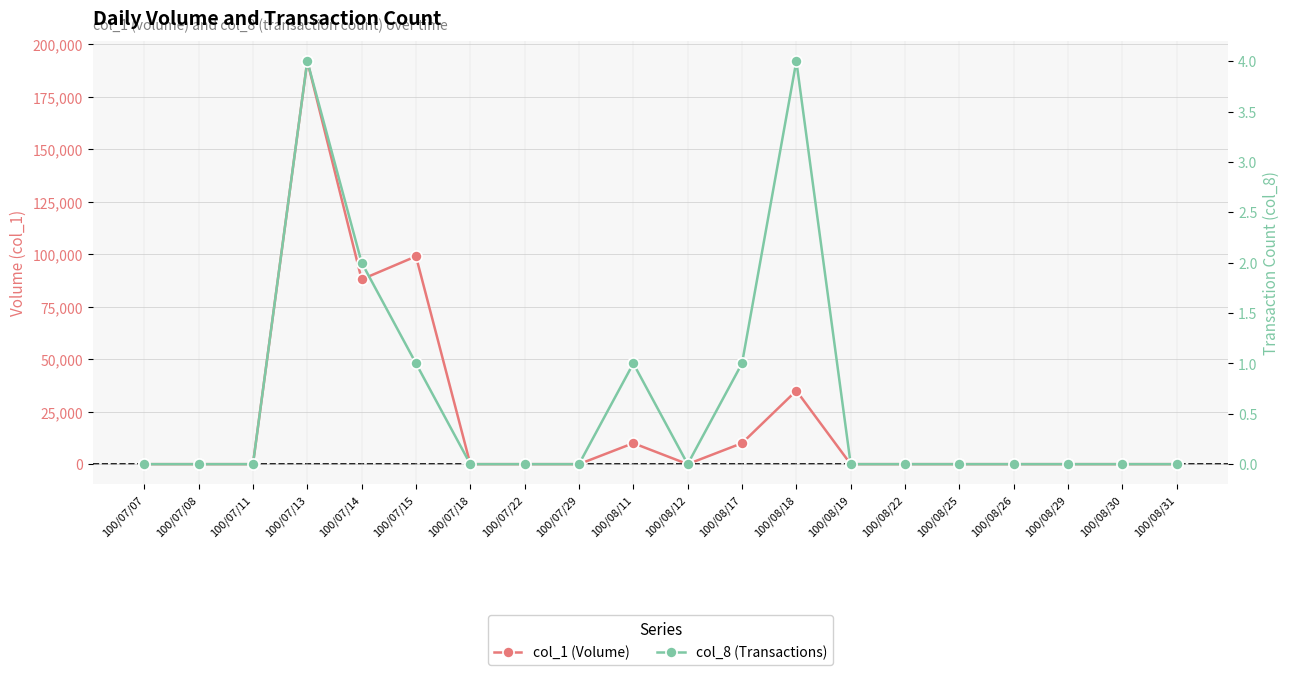

At which category is the sum across all series the highest?

100/07/13